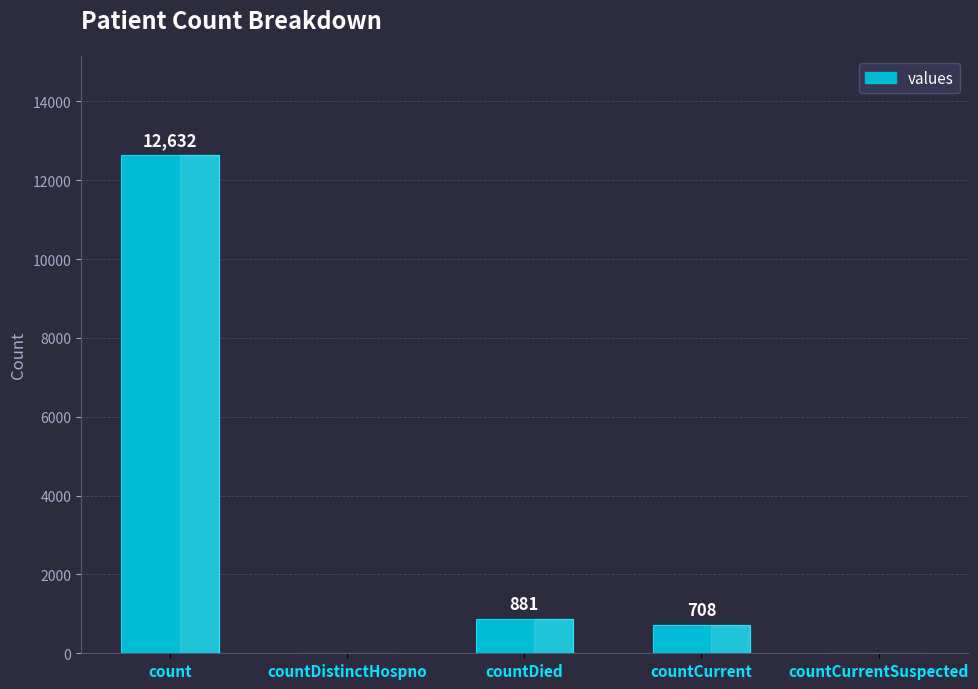

Is it true that the value at count is 4316?

False